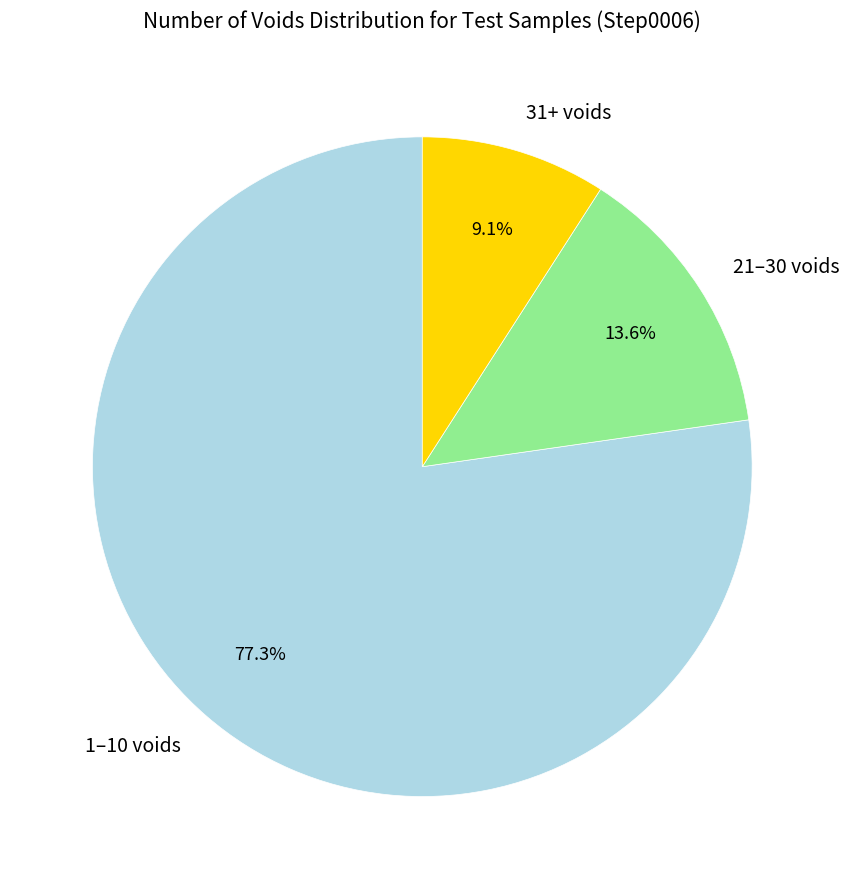

What is the ratio of the value at 1–10 voids to the value at 21–30 voids?

5.7